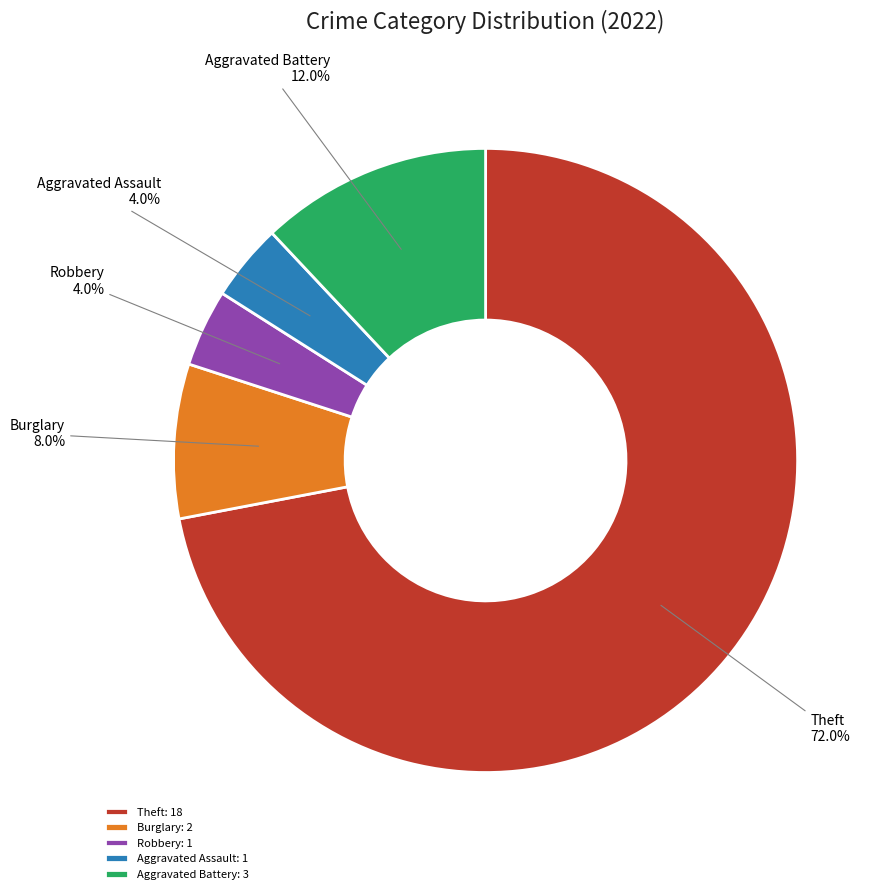

Approximately how many times larger is the value at Robbery compared to Burglary?

0.5